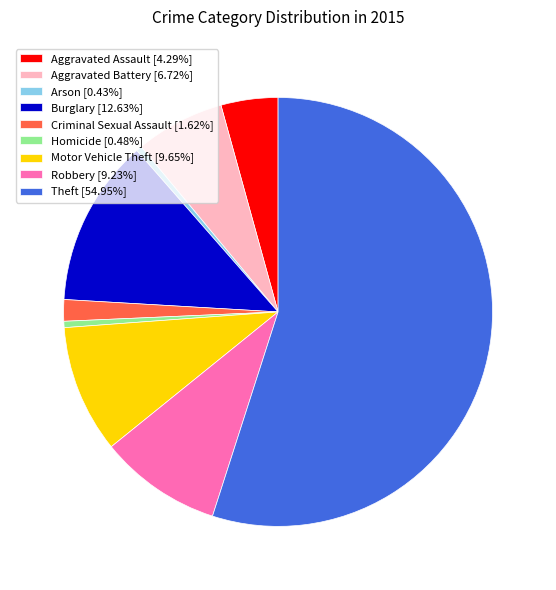

Is it true that Criminal Sexual Assault is 9% of the pie?

False